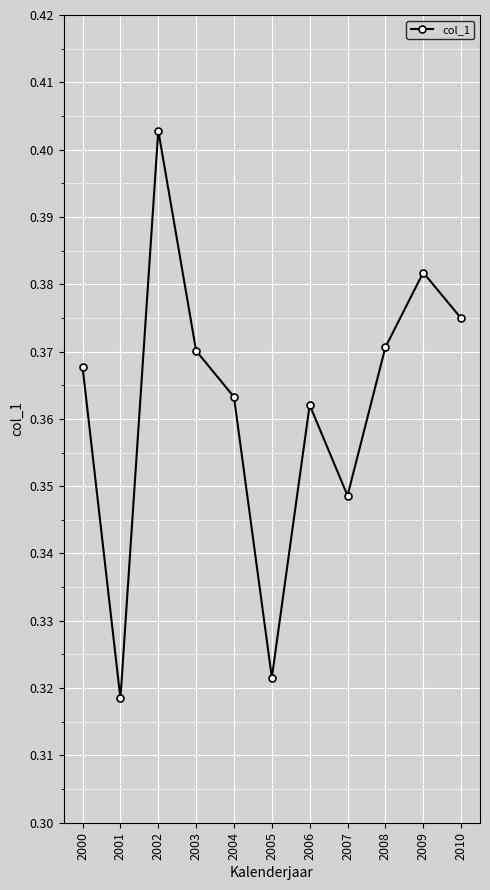

Is this an area chart (filled region under the line)?

No